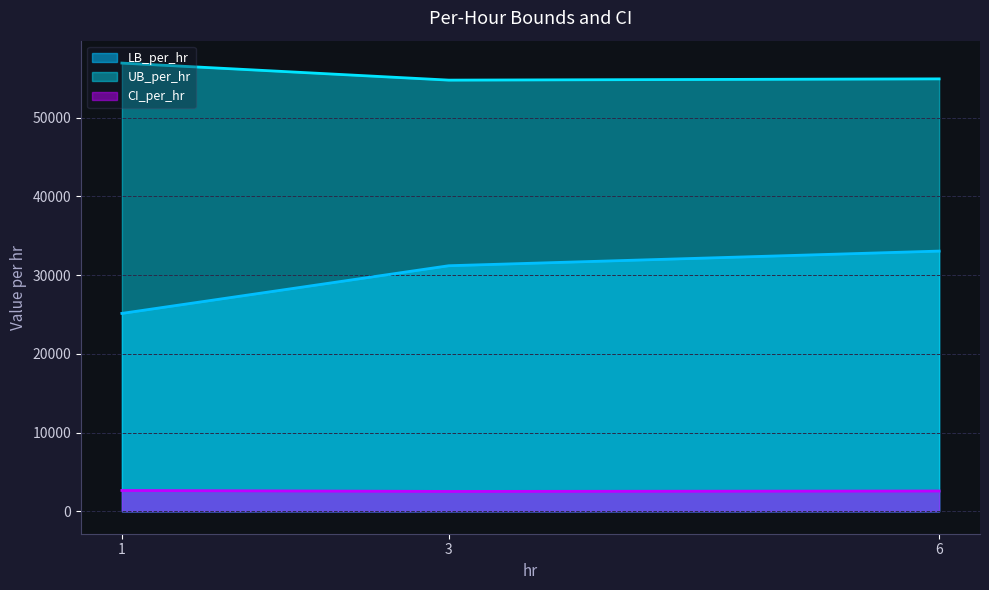

Which category has the highest value in the UB_per_hr series?

1